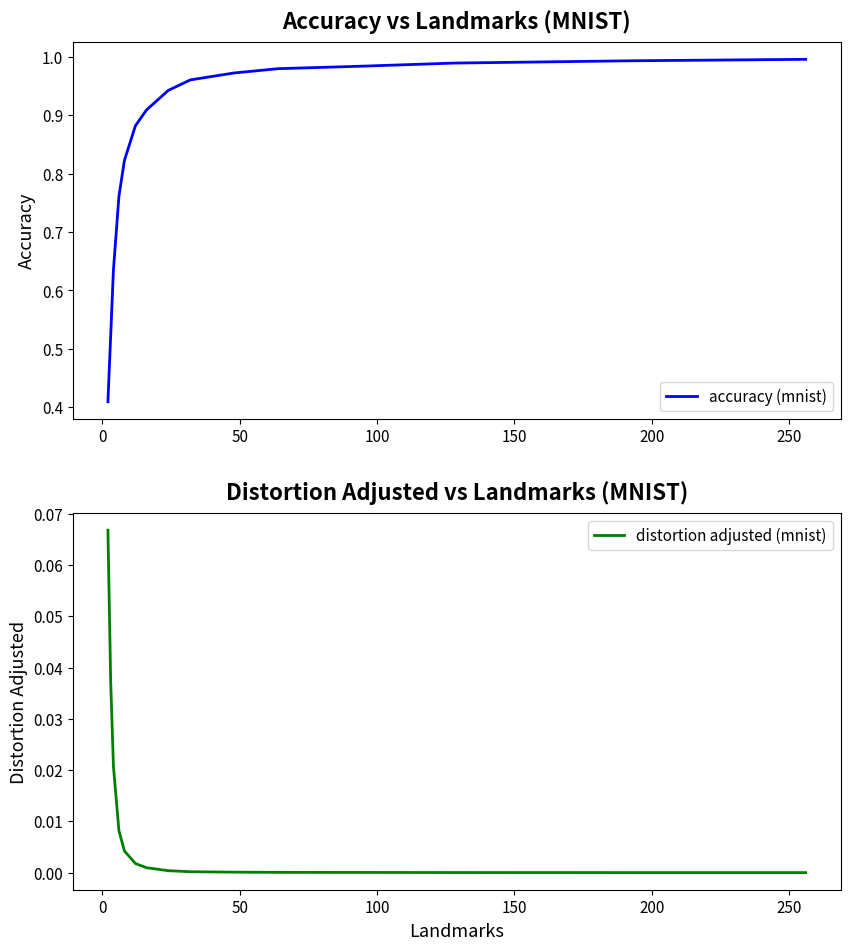

Reading left to right, transcribe all the data shown in this chart.

accuracy (mnist): 0.4	0.5	0.6	0.8	0.8	0.9	0.9	0.9	1.0	1.0	1.0	1.0	1.0	1.0	1.0
distortion adjusted (mnist): 0.1	0.0	0.0	0.0	0.0	0.0	0.0	0.0	0.0	0.0	0.0	0.0	0.0	0.0	0.0